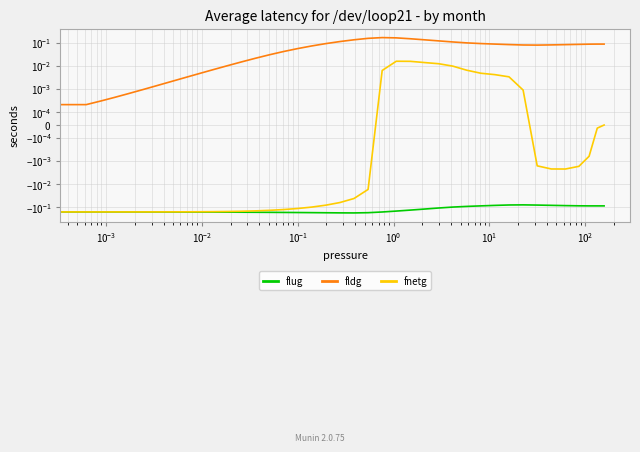

How many interior local peaks does the flug series have?

1